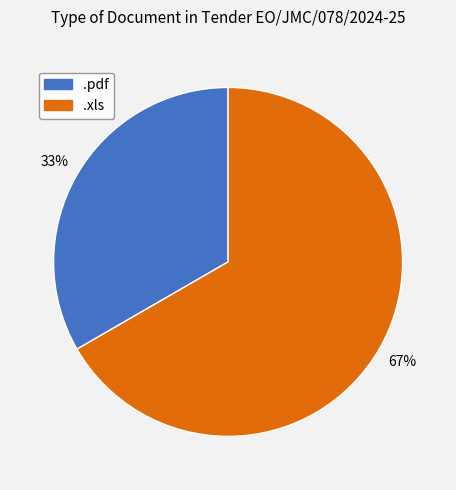

Count the number of slices in the pie.

2